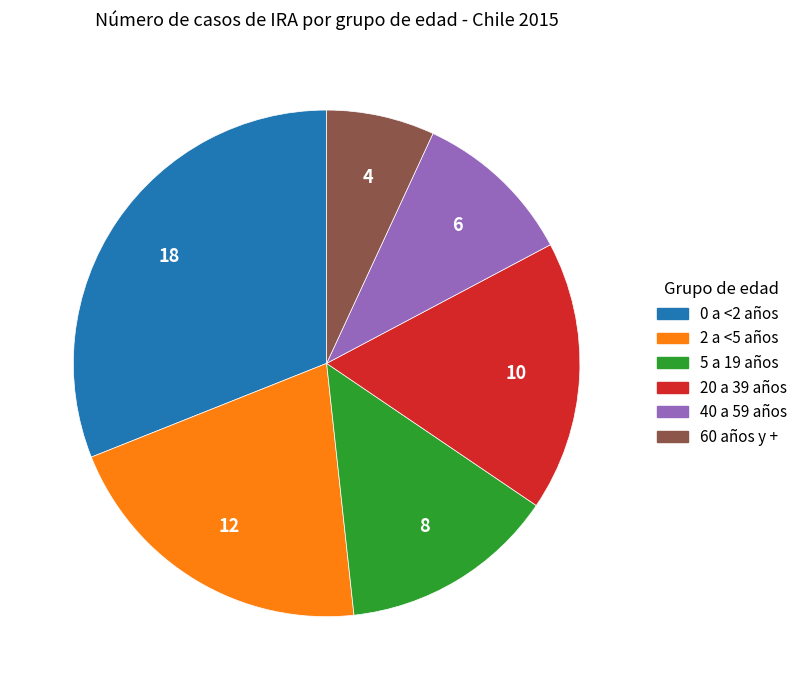

Between 0 a <2 años and 20 a 39 años, which is larger?

0 a <2 años